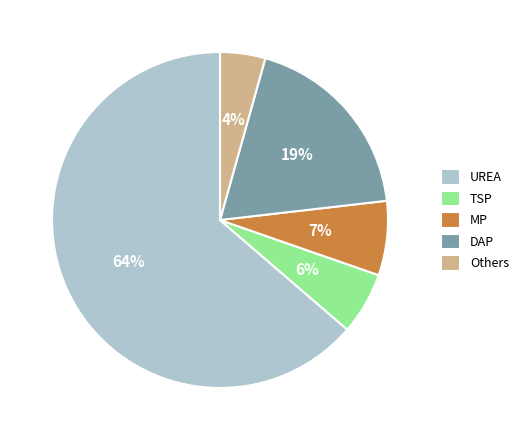

How many segments does this pie chart have?

5